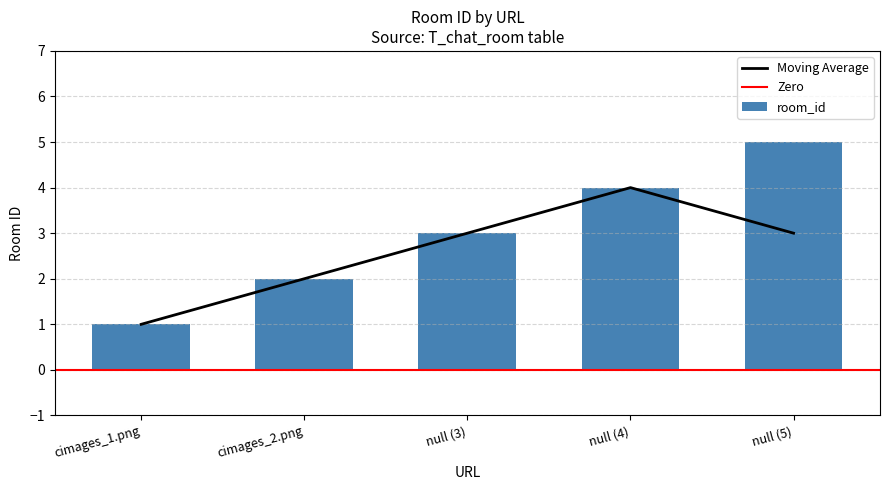

What is the difference between the maximum and minimum values in the room_id series?

4